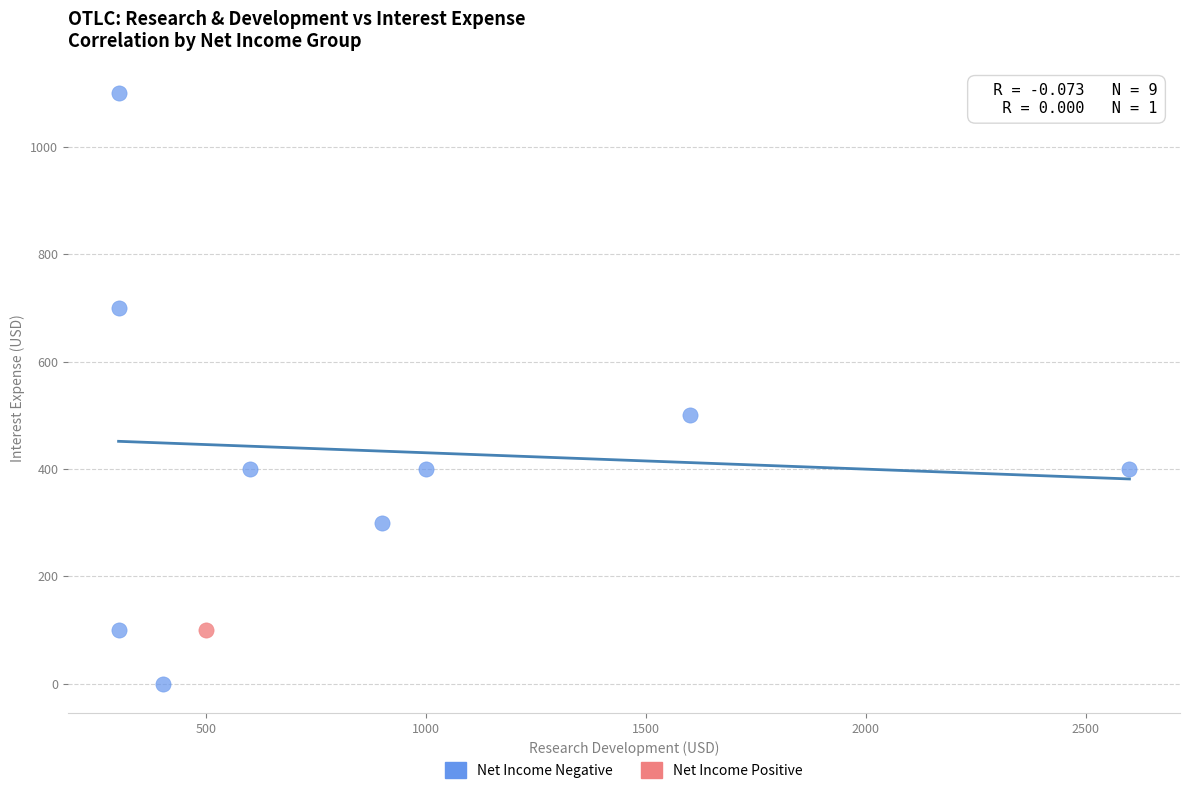

What are all the series names shown in the legend?

Net Income Negative, Net Income Positive